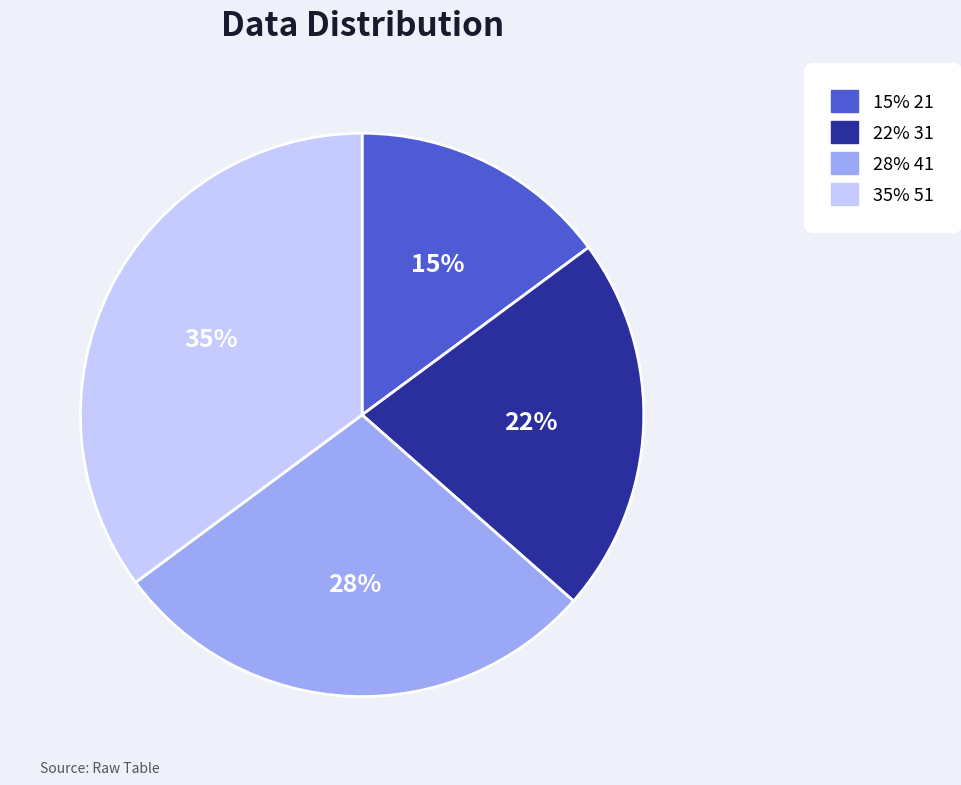

Which slice is the smallest?

15% 21